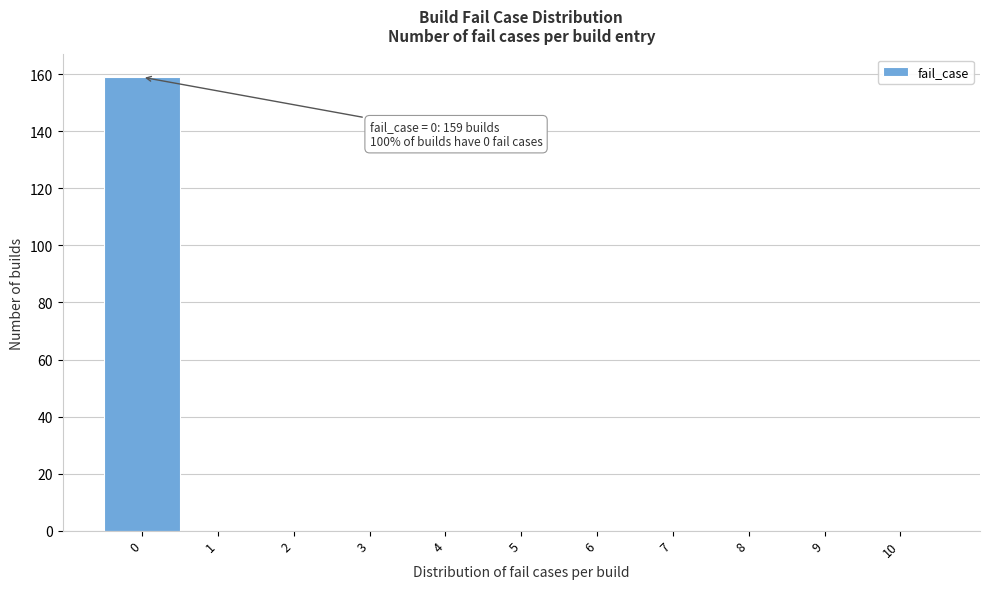

Reading left to right, extract all data points from this chart.

0=159	1=0	2=0	3=0	4=0	5=0	6=0	7=0	8=0	9=0	10=0